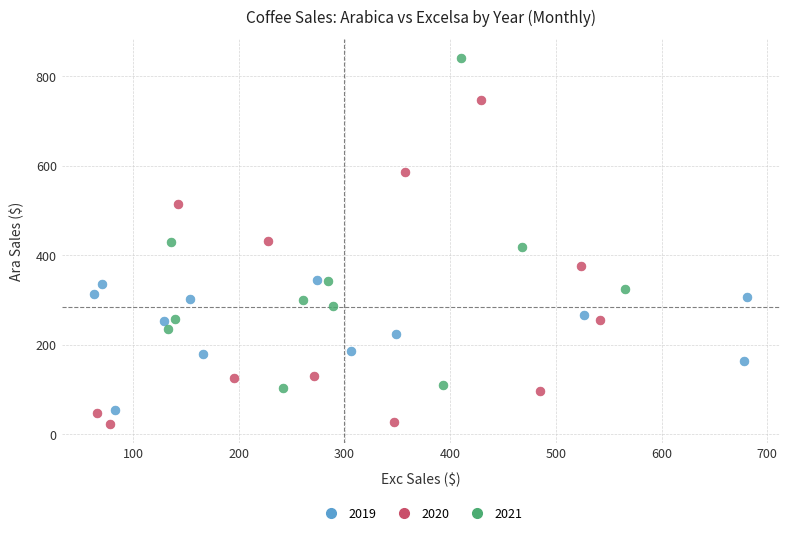

Which series reaches the maximum Y coordinate?

2021